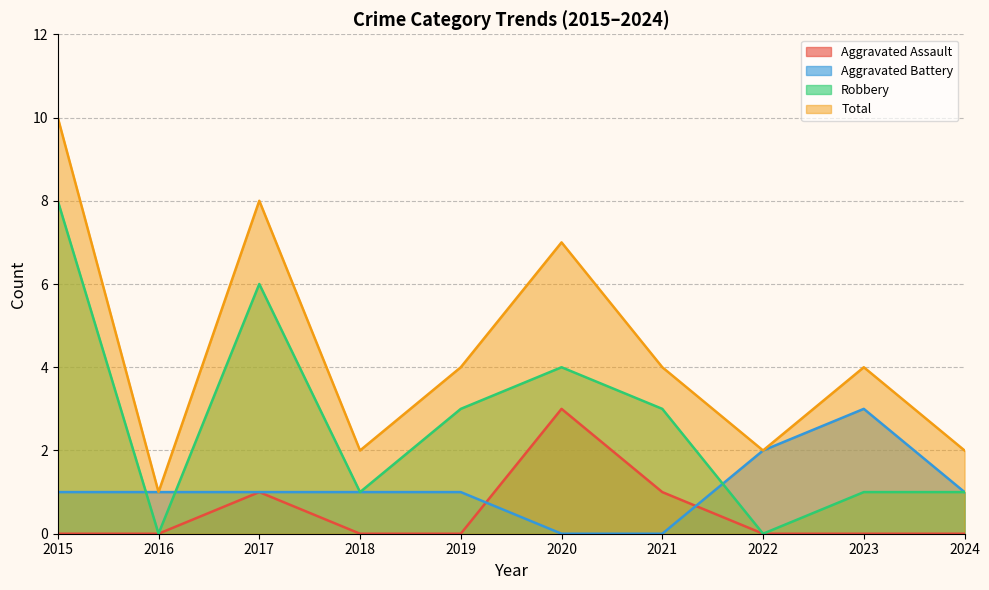

List the series in order of their overall mean, highest first.

Total, Robbery, Aggravated Battery, Aggravated Assault